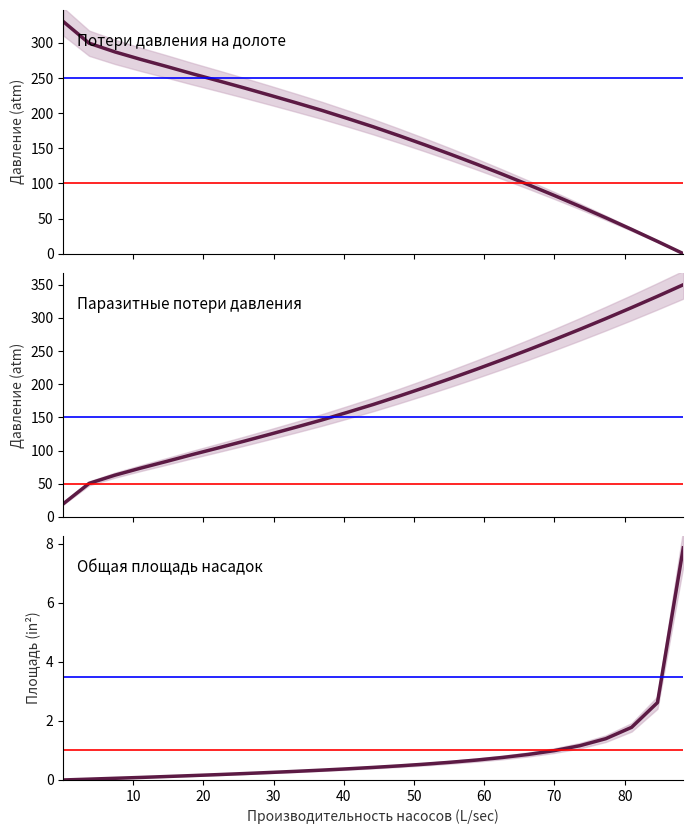

Reading right to left, transcribe all the data shown in this chart.

Потери давления на долоте: 0.0	17.5	34.5	51.1	67.2	82.9	98.2	113.0	127.4	141.3	154.8	167.9	180.6	192.4	204.0	214.9	225.5	236.0	246.1	256.1	266.4	276.5	287.2	299.6	330.4
Паразитные потери давления: 350.0	332.5	315.5	298.9	282.8	267.1	251.8	237.0	222.6	208.7	195.2	182.1	169.4	157.6	146.0	135.1	124.5	114.0	103.9	93.9	83.6	73.5	62.8	50.4	19.6
Общая площадь насадок: 7.9	2.6	1.8	1.4	1.2	1.0	0.9	0.8	0.7	0.6	0.5	0.5	0.4	0.4	0.3	0.3	0.3	0.2	0.2	0.1	0.1	0.1	0.1	0.0	0.0